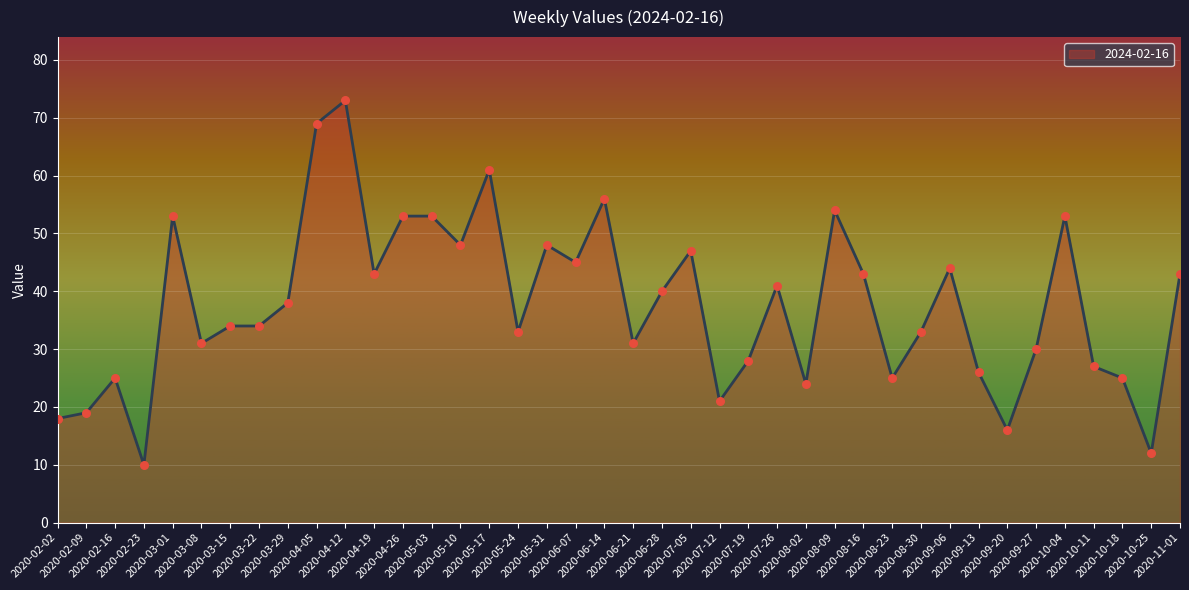

Approximately how many times larger is the value at 2020-08-16 compared to 2020-04-26?

0.8